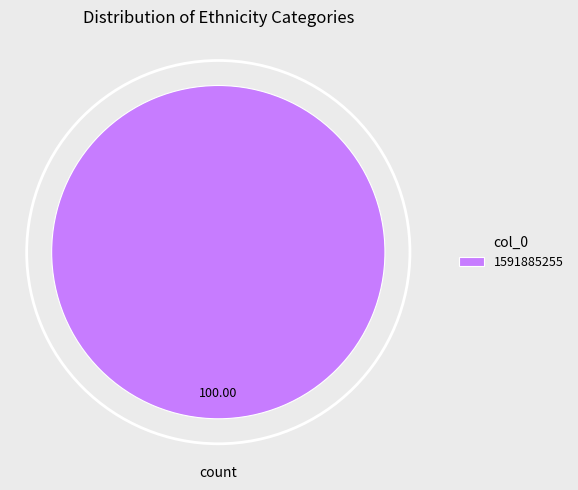

What is the majority slice?

1591885255